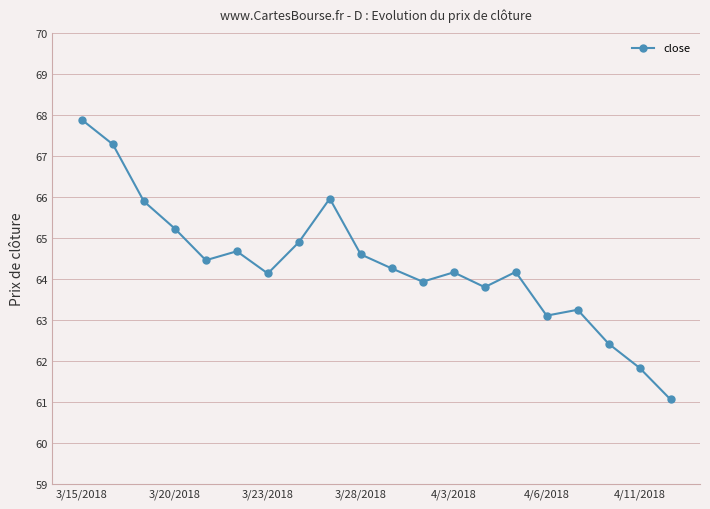

What is the greatest value displayed?

67.9